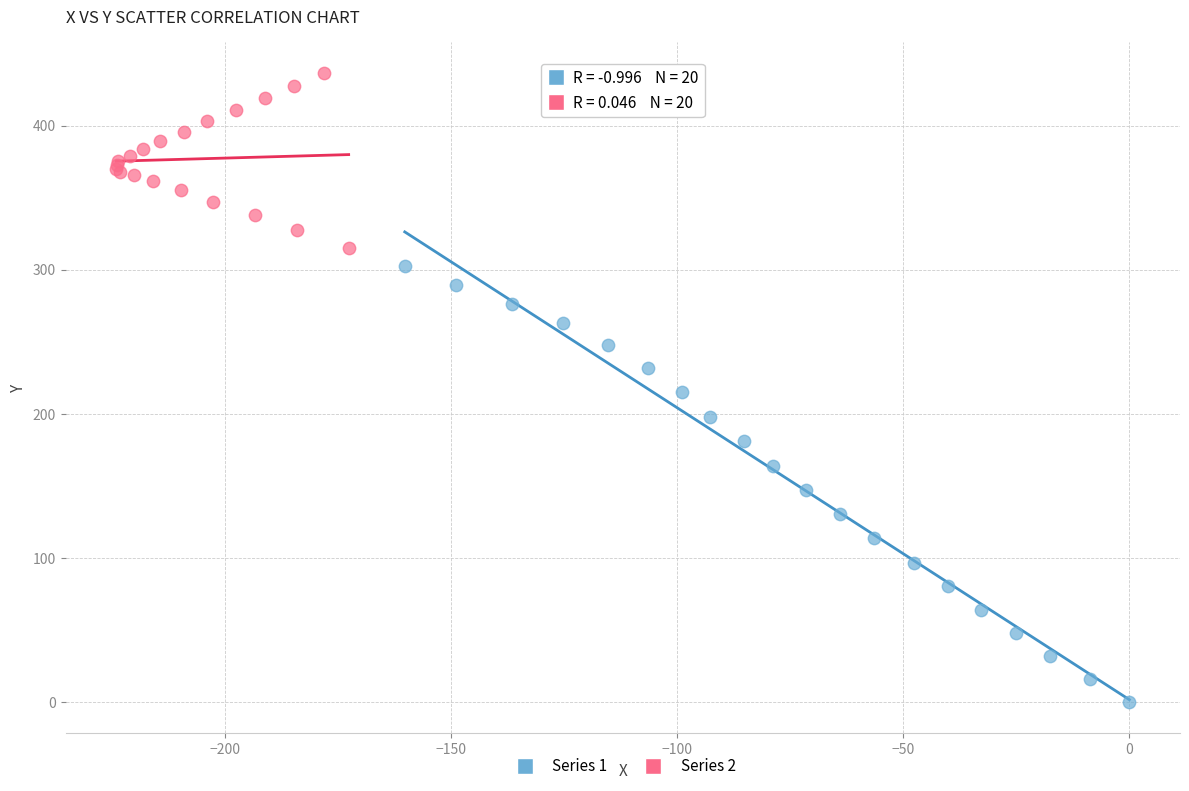

Which series has the widest spread of Y values?

Series 1